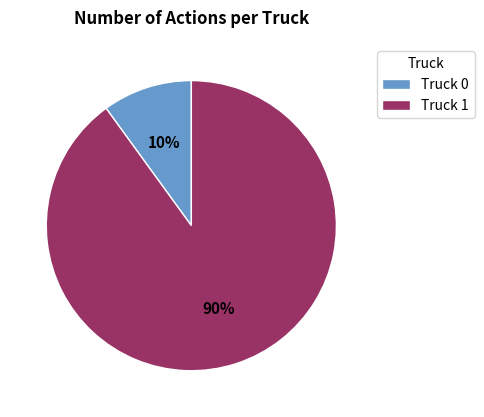

To the nearest percent, what is the difference between the Truck 0 and Truck 1 slice percentages?

80%